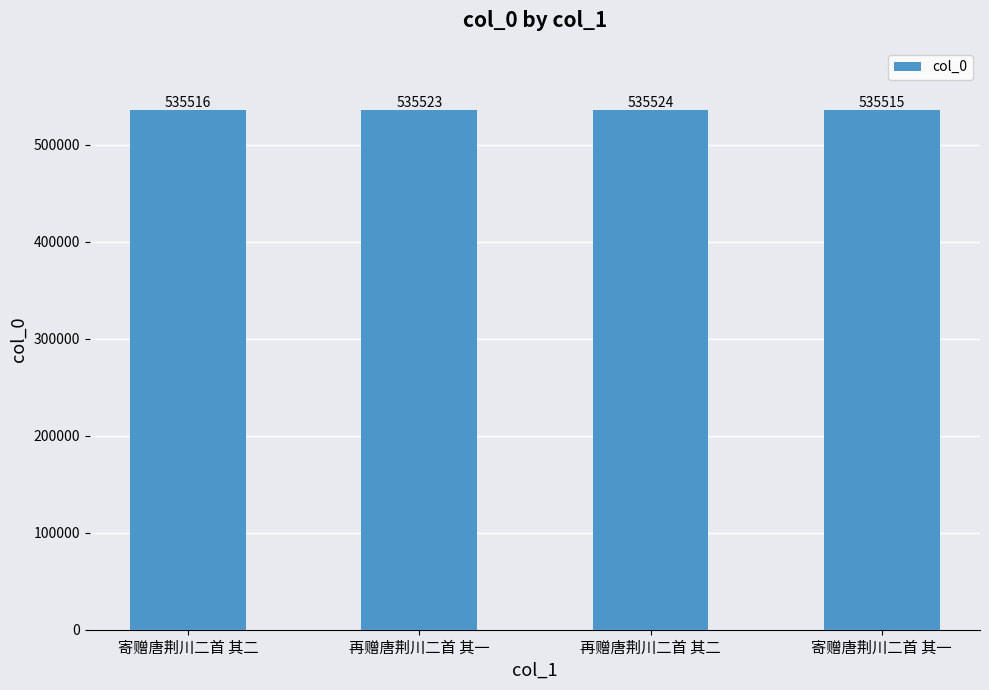

Rank the categories by value from highest to lowest.

再赠唐荆川二首 其二, 再赠唐荆川二首 其一, 寄赠唐荆川二首 其二, 寄赠唐荆川二首 其一